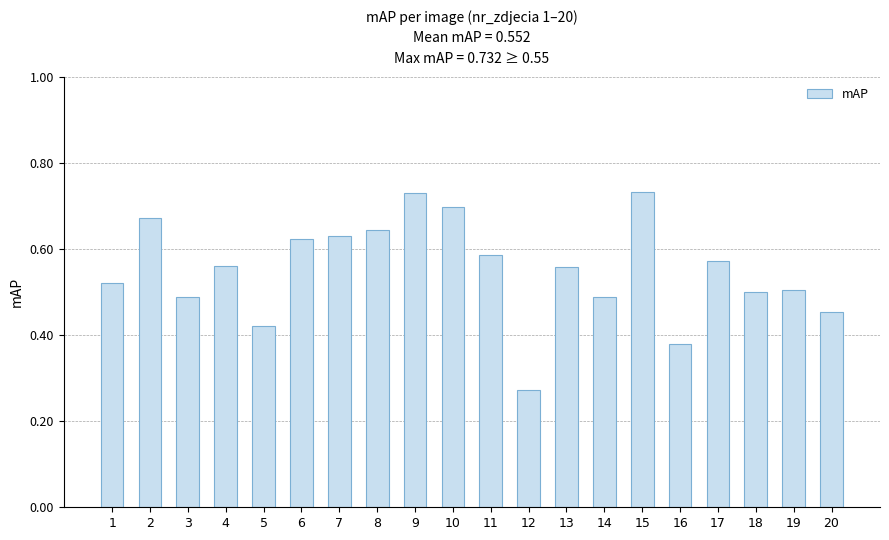

What is the sum of all values?

11.0